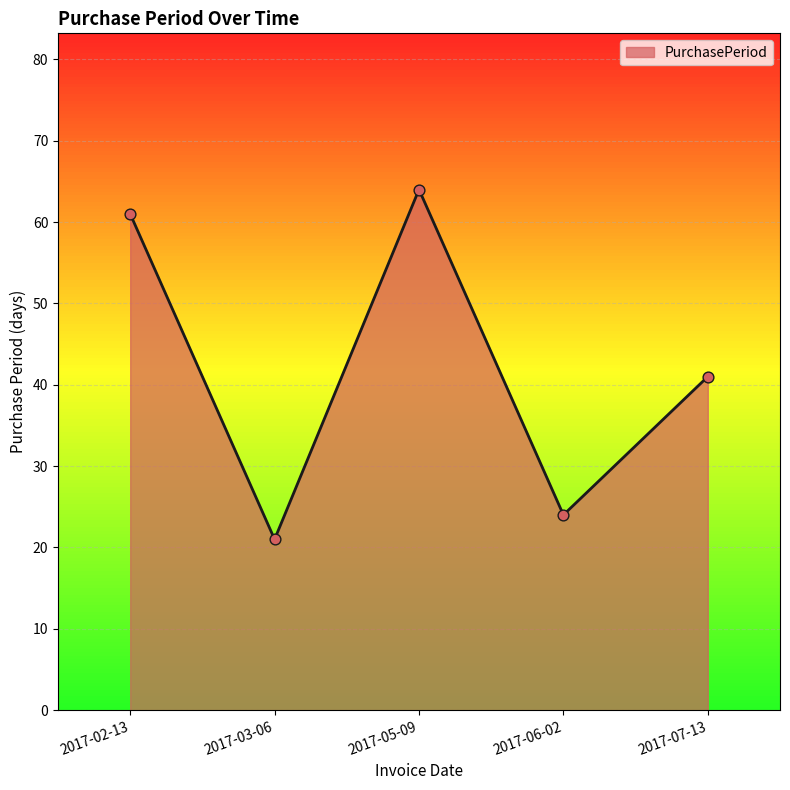

Between 2017-02-13 and 2017-06-02, which is larger?

2017-02-13